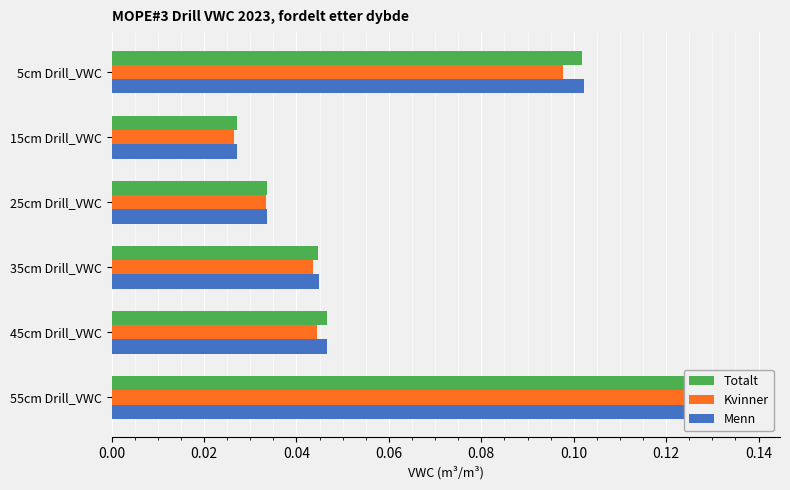

Rank the series at 25cm Drill_VWC from highest to lowest value.

Menn, Totalt, Kvinner